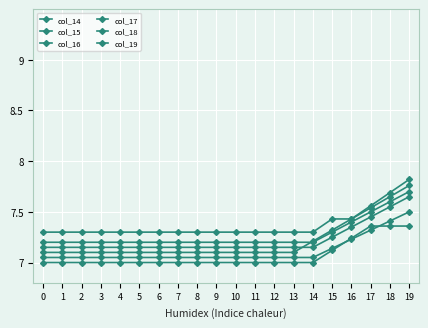

Which has a higher value, 3 or 1?

3